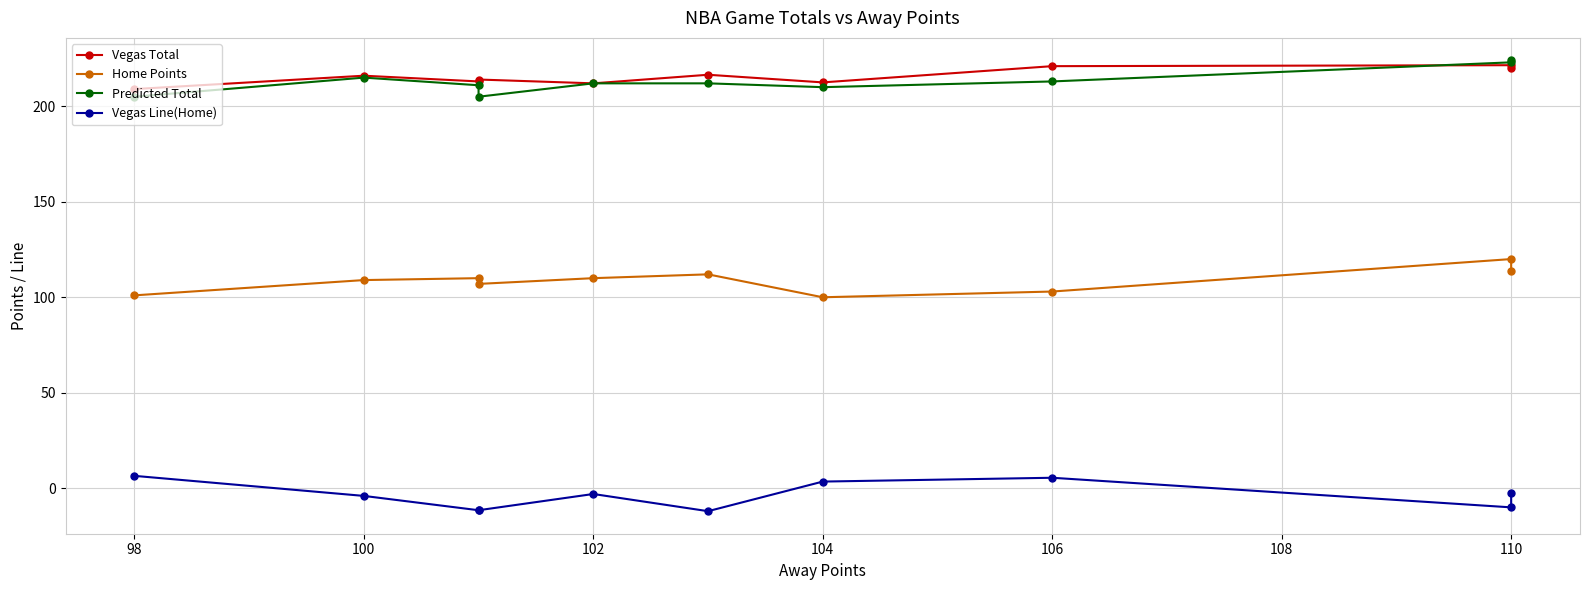

True or false: Vegas Total has more than 2 points higher than both neighbors.

True